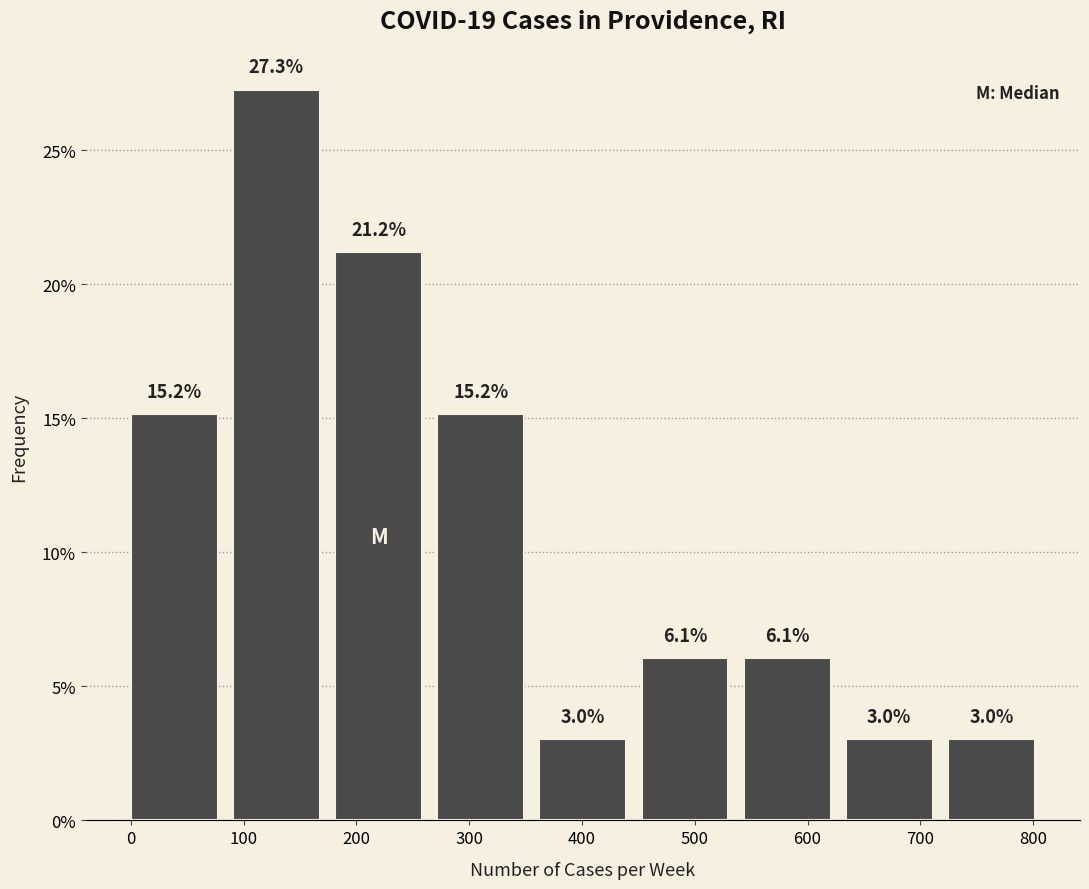

What is the height of the bar covering 90 to 180 on the x-axis? The bar edges are not printed on the chart, so give them approximately, as read against the axis.

27.3